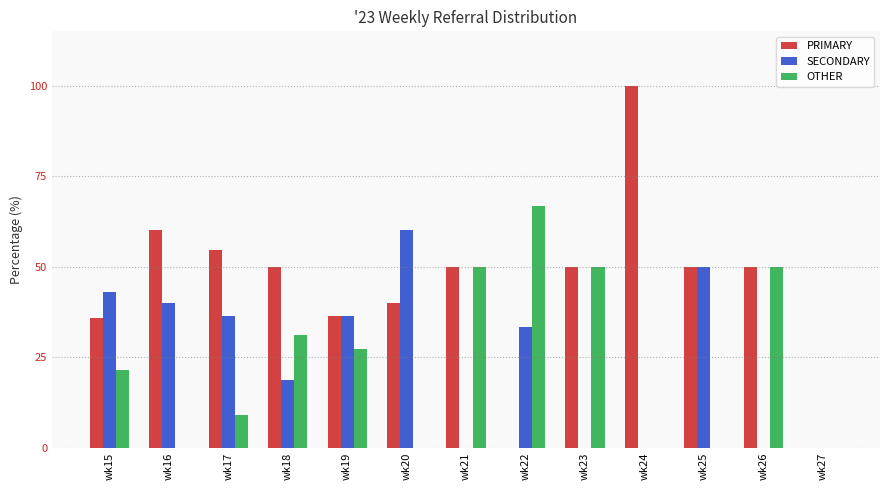

Are the bars horizontal?

No